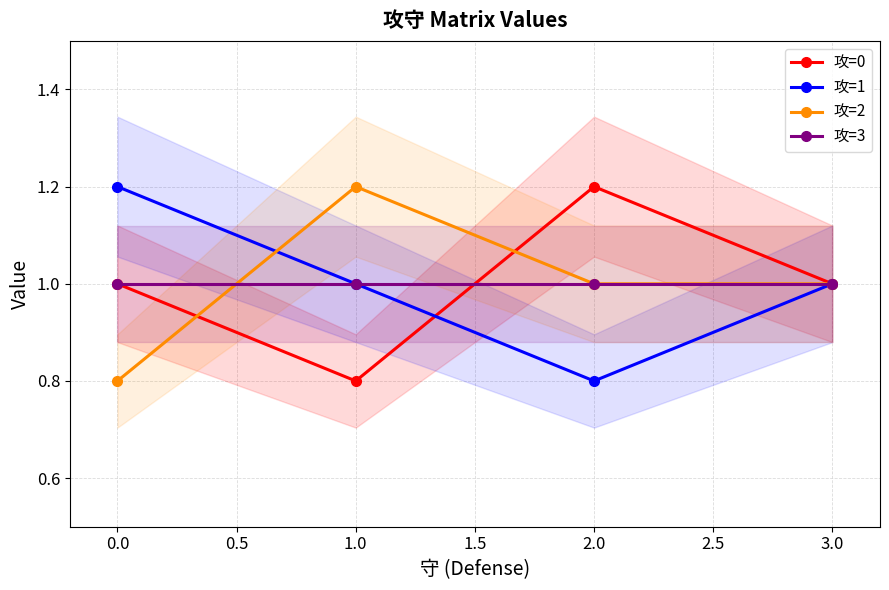

Is this an area chart (filled region under the line)?

No